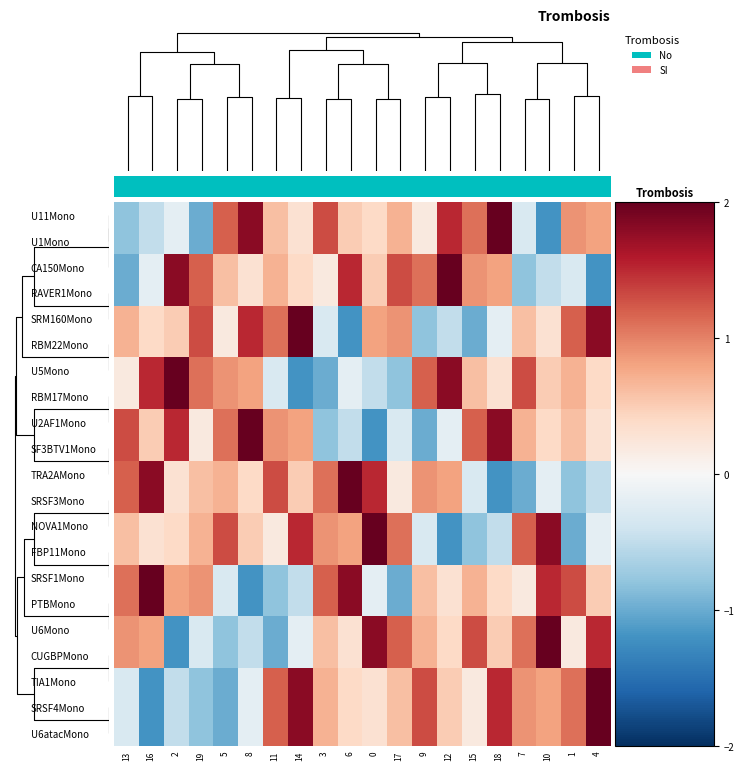

Reading left to right, transcribe all the data shown in this chart.

U11Mono: 13=-0.8	16=-0.5	2=-0.2	19=-1.0	5=1.2	8=1.8	11=0.6	14=0.3	3=1.3	6=0.5	0=0.4	17=0.7	9=0.2	12=1.5	15=1.1	18=2.0	7=-0.3	10=-1.2	1=0.9	4=0.8
U1Mono: 13=-0.8	16=-0.5	2=-0.2	19=-1.0	5=1.2	8=1.8	11=0.6	14=0.3	3=1.3	6=0.5	0=0.4	17=0.7	9=0.2	12=1.5	15=1.1	18=2.0	7=-0.3	10=-1.2	1=0.9	4=0.8
CA150Mono: 13=-1.0	16=-0.2	2=1.8	19=1.2	5=0.6	8=0.3	11=0.7	14=0.4	3=0.2	6=1.5	0=0.5	17=1.3	9=1.1	12=2.0	15=0.9	18=0.8	7=-0.8	10=-0.5	1=-0.3	4=-1.2
RAVER1Mono: 13=-1.0	16=-0.2	2=1.8	19=1.2	5=0.6	8=0.3	11=0.7	14=0.4	3=0.2	6=1.5	0=0.5	17=1.3	9=1.1	12=2.0	15=0.9	18=0.8	7=-0.8	10=-0.5	1=-0.3	4=-1.2
SRM160Mono: 13=0.7	16=0.4	2=0.5	19=1.3	5=0.2	8=1.5	11=1.1	14=2.0	3=-0.3	6=-1.2	0=0.8	17=0.9	9=-0.8	12=-0.5	15=-1.0	18=-0.2	7=0.6	10=0.3	1=1.2	4=1.8
RBM22Mono: 13=0.7	16=0.4	2=0.5	19=1.3	5=0.2	8=1.5	11=1.1	14=2.0	3=-0.3	6=-1.2	0=0.8	17=0.9	9=-0.8	12=-0.5	15=-1.0	18=-0.2	7=0.6	10=0.3	1=1.2	4=1.8
U5Mono: 13=0.2	16=1.5	2=2.0	19=1.1	5=0.9	8=0.8	11=-0.3	14=-1.2	3=-1.0	6=-0.2	0=-0.5	17=-0.8	9=1.2	12=1.8	15=0.6	18=0.3	7=1.3	10=0.5	1=0.7	4=0.4
RBM17Mono: 13=0.2	16=1.5	2=2.0	19=1.1	5=0.9	8=0.8	11=-0.3	14=-1.2	3=-1.0	6=-0.2	0=-0.5	17=-0.8	9=1.2	12=1.8	15=0.6	18=0.3	7=1.3	10=0.5	1=0.7	4=0.4
U2AF1Mono: 13=1.3	16=0.5	2=1.5	19=0.2	5=1.1	8=2.0	11=0.9	14=0.8	3=-0.8	6=-0.5	0=-1.2	17=-0.3	9=-1.0	12=-0.2	15=1.2	18=1.8	7=0.7	10=0.4	1=0.6	4=0.3
SF3BTV1Mono: 13=1.3	16=0.5	2=1.5	19=0.2	5=1.1	8=2.0	11=0.9	14=0.8	3=-0.8	6=-0.5	0=-1.2	17=-0.3	9=-1.0	12=-0.2	15=1.2	18=1.8	7=0.7	10=0.4	1=0.6	4=0.3
TRA2AMono: 13=1.2	16=1.8	2=0.3	19=0.6	5=0.7	8=0.4	11=1.3	14=0.5	3=1.1	6=2.0	0=1.5	17=0.2	9=0.9	12=0.8	15=-0.3	18=-1.2	7=-1.0	10=-0.2	1=-0.8	4=-0.5
SRSF3Mono: 13=1.2	16=1.8	2=0.3	19=0.6	5=0.7	8=0.4	11=1.3	14=0.5	3=1.1	6=2.0	0=1.5	17=0.2	9=0.9	12=0.8	15=-0.3	18=-1.2	7=-1.0	10=-0.2	1=-0.8	4=-0.5
NOVA1Mono: 13=0.6	16=0.3	2=0.4	19=0.7	5=1.3	8=0.5	11=0.2	14=1.5	3=0.9	6=0.8	0=2.0	17=1.1	9=-0.3	12=-1.2	15=-0.8	18=-0.5	7=1.2	10=1.8	1=-1.0	4=-0.2
FBP11Mono: 13=0.6	16=0.3	2=0.4	19=0.7	5=1.3	8=0.5	11=0.2	14=1.5	3=0.9	6=0.8	0=2.0	17=1.1	9=-0.3	12=-1.2	15=-0.8	18=-0.5	7=1.2	10=1.8	1=-1.0	4=-0.2
SRSF1Mono: 13=1.1	16=2.0	2=0.8	19=0.9	5=-0.3	8=-1.2	11=-0.8	14=-0.5	3=1.2	6=1.8	0=-0.2	17=-1.0	9=0.6	12=0.3	15=0.7	18=0.4	7=0.2	10=1.5	1=1.3	4=0.5
PTBMono: 13=1.1	16=2.0	2=0.8	19=0.9	5=-0.3	8=-1.2	11=-0.8	14=-0.5	3=1.2	6=1.8	0=-0.2	17=-1.0	9=0.6	12=0.3	15=0.7	18=0.4	7=0.2	10=1.5	1=1.3	4=0.5
U6Mono: 13=0.9	16=0.8	2=-1.2	19=-0.3	5=-0.8	8=-0.5	11=-1.0	14=-0.2	3=0.6	6=0.3	0=1.8	17=1.2	9=0.7	12=0.4	15=1.3	18=0.5	7=1.1	10=2.0	1=0.2	4=1.5
CUGBPMono: 13=0.9	16=0.8	2=-1.2	19=-0.3	5=-0.8	8=-0.5	11=-1.0	14=-0.2	3=0.6	6=0.3	0=1.8	17=1.2	9=0.7	12=0.4	15=1.3	18=0.5	7=1.1	10=2.0	1=0.2	4=1.5
TIA1Mono: 13=-0.3	16=-1.2	2=-0.5	19=-0.8	5=-1.0	8=-0.2	11=1.2	14=1.8	3=0.7	6=0.4	0=0.3	17=0.6	9=1.3	12=0.5	15=0.2	18=1.5	7=0.9	10=0.8	1=1.1	4=2.0
SRSF4Mono: 13=-0.3	16=-1.2	2=-0.5	19=-0.8	5=-1.0	8=-0.2	11=1.2	14=1.8	3=0.7	6=0.4	0=0.3	17=0.6	9=1.3	12=0.5	15=0.2	18=1.5	7=0.9	10=0.8	1=1.1	4=2.0
U6atacMono: 13=-0.3	16=-1.2	2=-0.5	19=-0.8	5=-1.0	8=-0.2	11=1.2	14=1.8	3=0.7	6=0.4	0=0.3	17=0.6	9=1.3	12=0.5	15=0.2	18=1.5	7=0.9	10=0.8	1=1.1	4=2.0